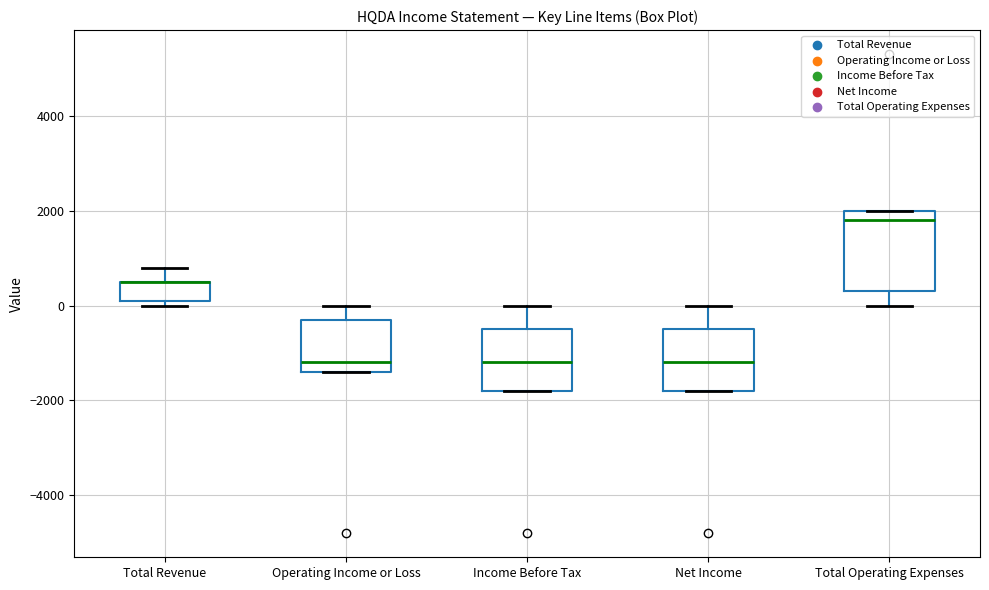

Reading left to right, transcribe this box plot: for each box, give where its median line is, the range the box spans, and where its two whiskers end, as read against the y-axis. The values are not printed on the chart, so give them approximately, as read against the axis.

Total Revenue: median 600 (drawn on the box's upper edge), box 200 to 600, whiskers 0 to 800
Operating Income or Loss: median -1200, box -1400 to -200, whiskers -1400 to 0
Income Before Tax: median -1200, box -1800 to -400, whiskers -1800 to 0
Net Income: median -1200, box -1800 to -400, whiskers -1800 to 0
Total Operating Expenses: median 1800, box 400 to 2000, whiskers 0 to 2000